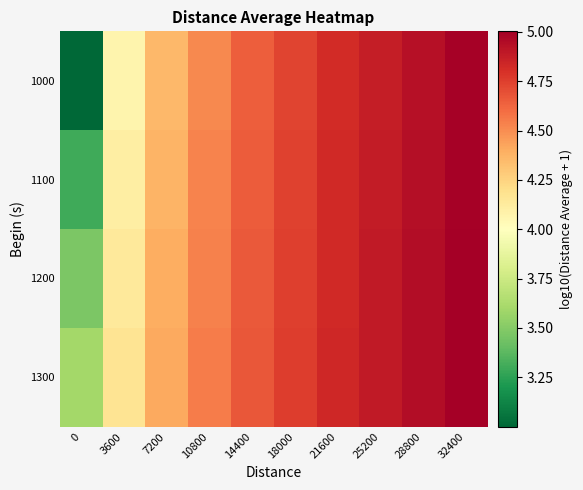

What is the maximum value shown in the chart?

5.0